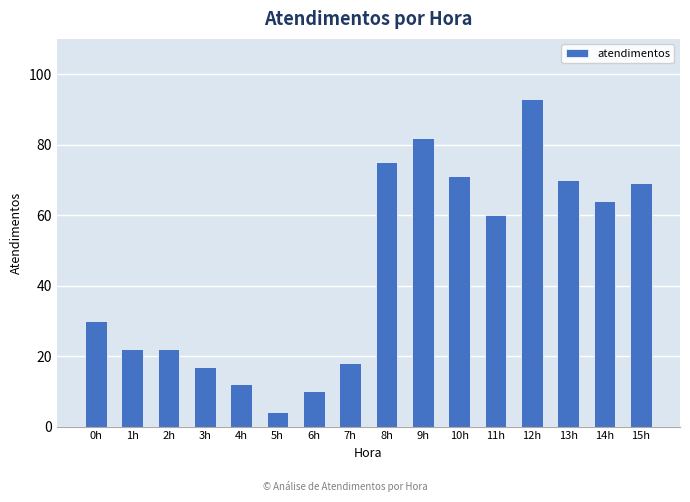

What is the ratio of the value at 9h to the value at 1h?

3.7